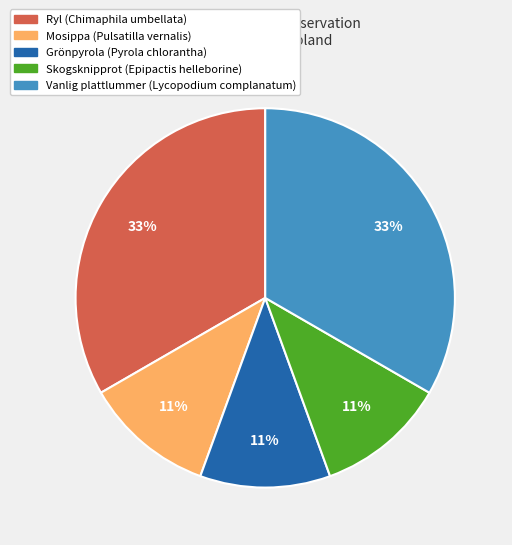

To the nearest percent, what is the difference between the largest and smallest slice percentages?

22%